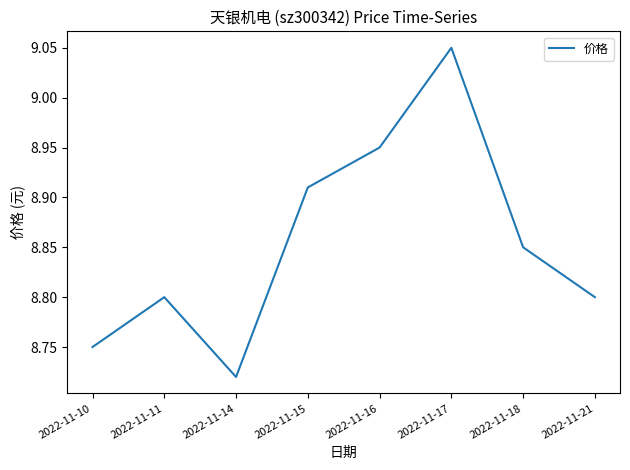

What is the sum of the values at 2022-11-11 and 2022-11-21?

17.6